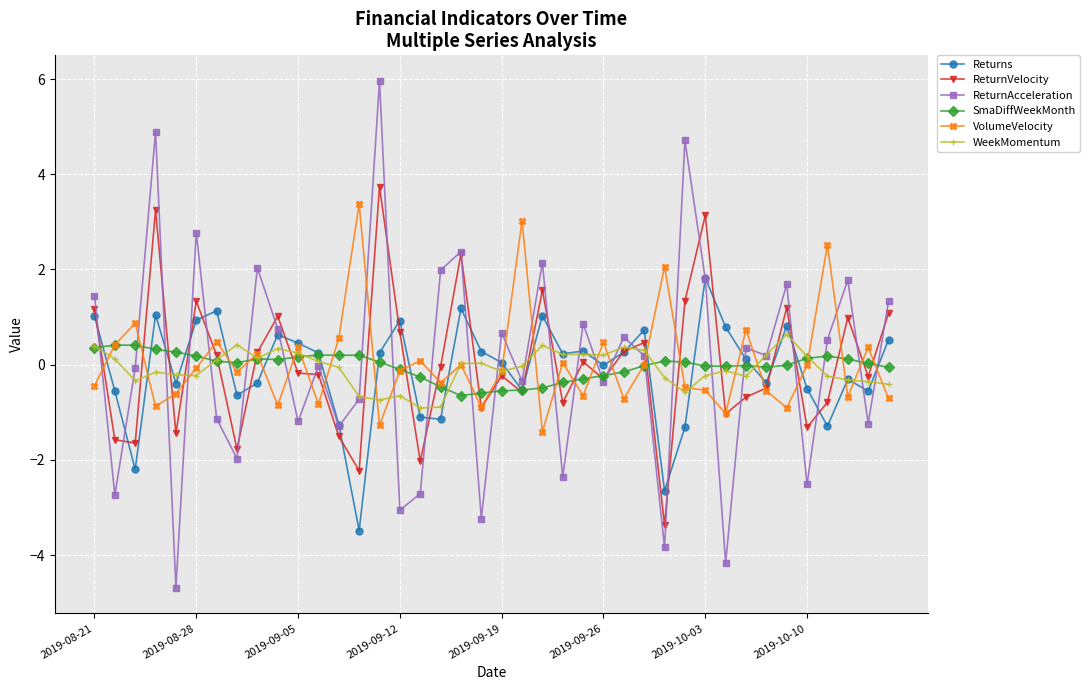

How many distinct data groups are displayed?

6